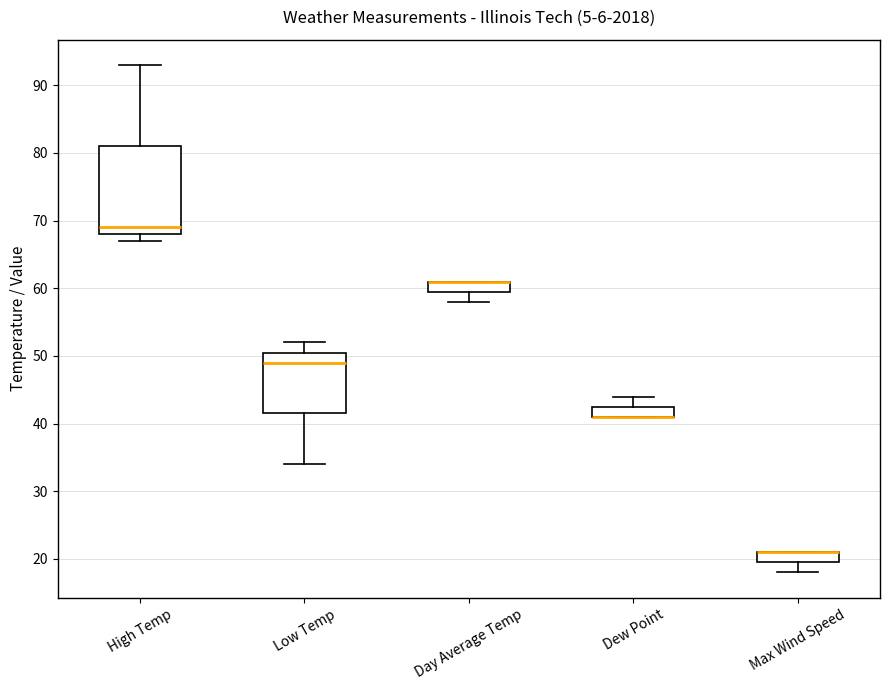

Reading left to right, transcribe this box plot: for each box, give where its median line is, the range the box spans, and where its two whiskers end, as read against the y-axis. The values are not printed on the chart, so give them approximately, as read against the axis.

High Temp: median 69, box 68 to 81, whiskers 67 to 93
Low Temp: median 49, box 42 to 51, whiskers 34 to 52
Day Average Temp: median 61 (drawn on the box's upper edge), box 60 to 61, whiskers 58 to 61
Dew Point: median 41 (drawn on the box's lower edge), box 41 to 43, whiskers 41 to 44
Max Wind Speed: median 21 (drawn on the box's upper edge), box 20 to 21, whiskers 18 to 21